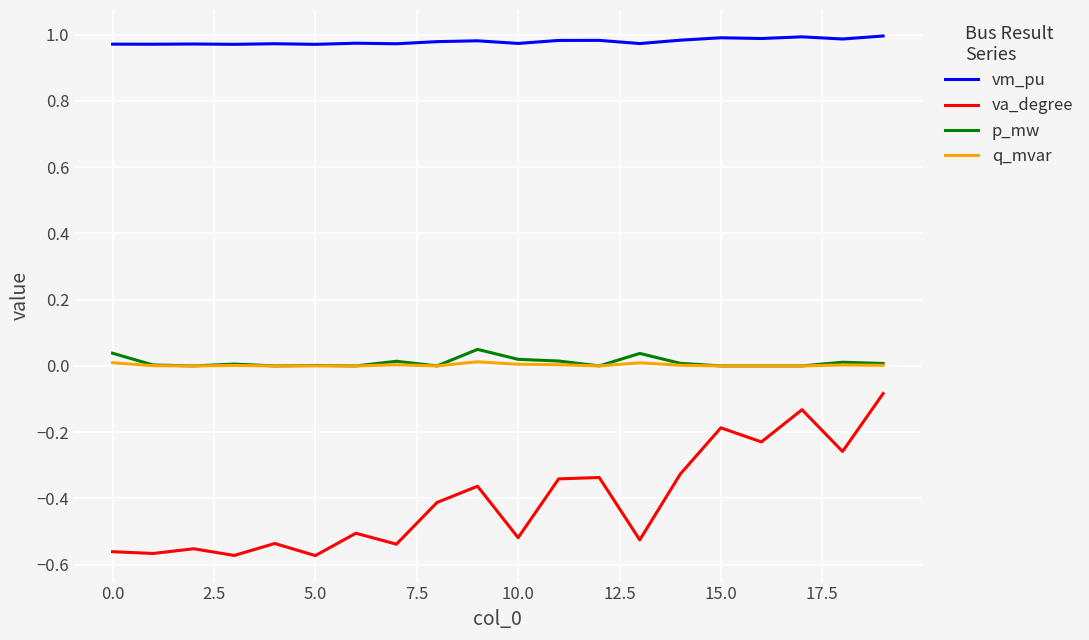

True or false: va_degree and q_mvar intersect in this chart.

False